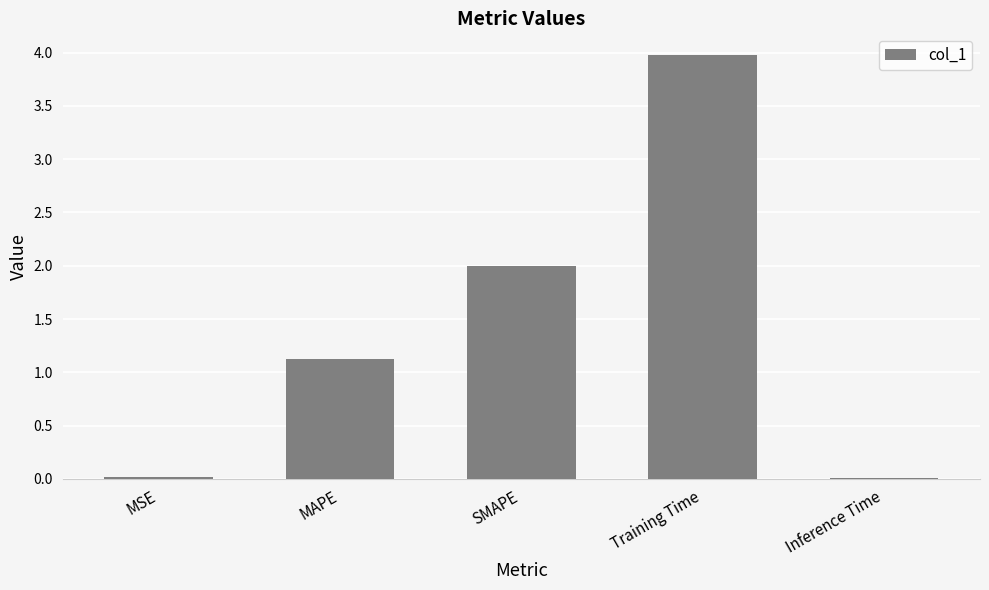

What is the sum of all values?

7.1